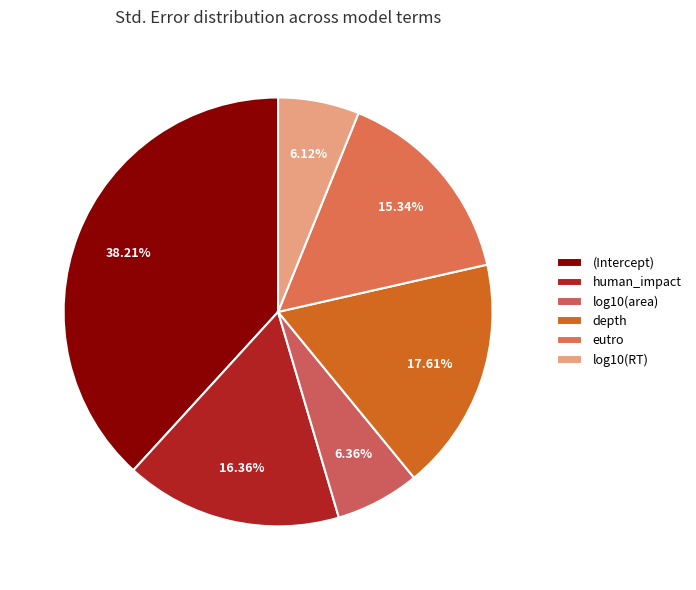

True or false: log10(area) accounts for 6% of the total.

True